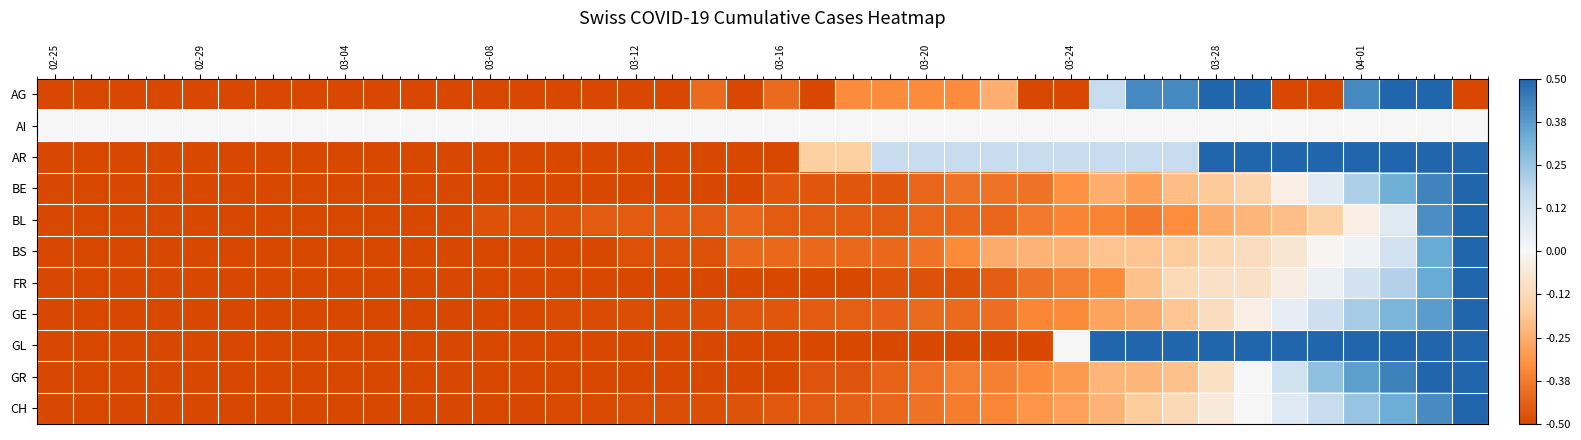

How many categories are shown in the chart?

40